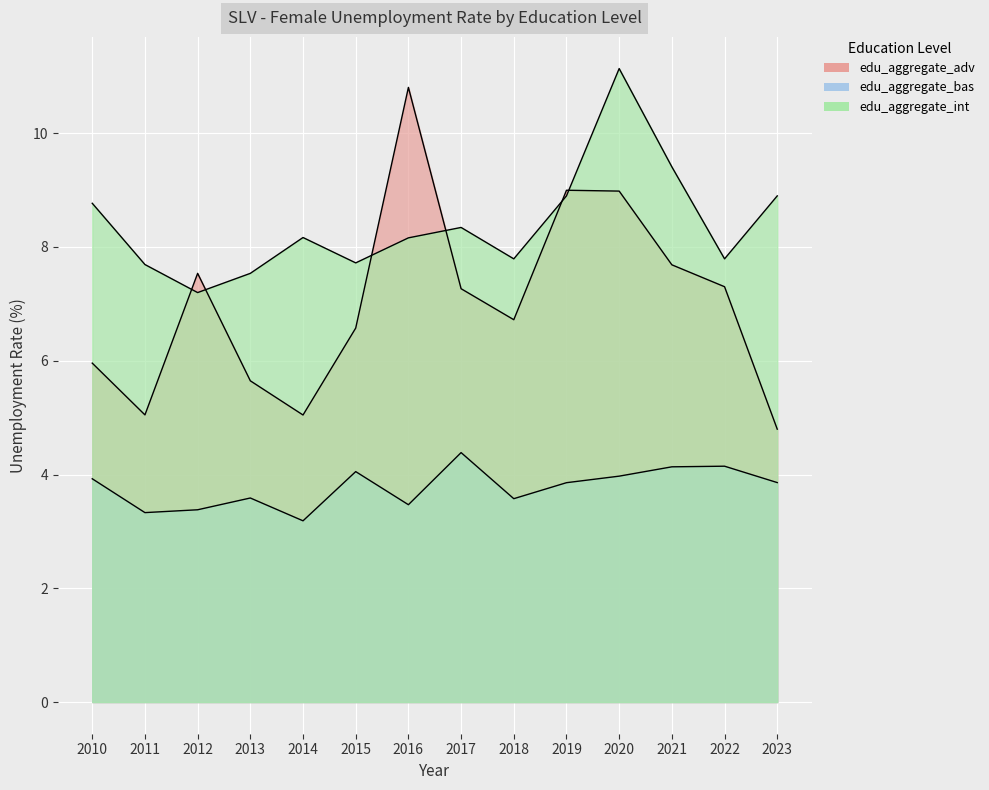

Which has a higher value, 2015 or 2010?

2015